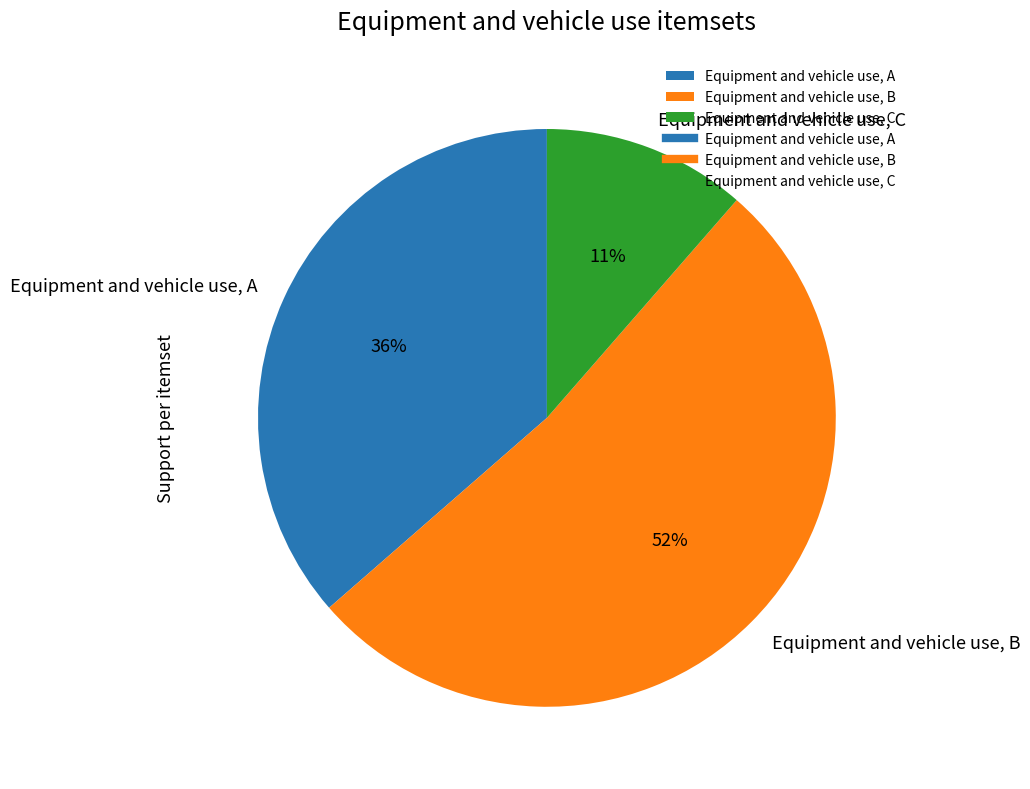

To the nearest percent, what is the difference between the largest and smallest slice percentages?

41%